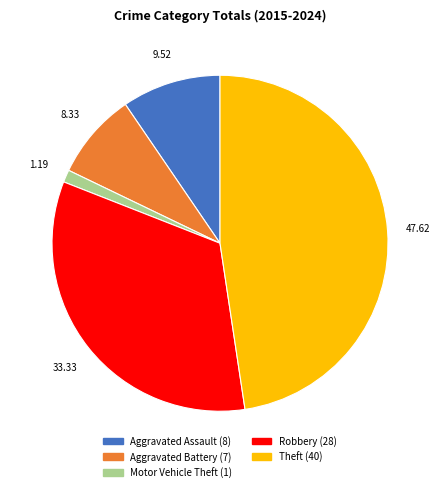

Does any single category account for the majority?

No